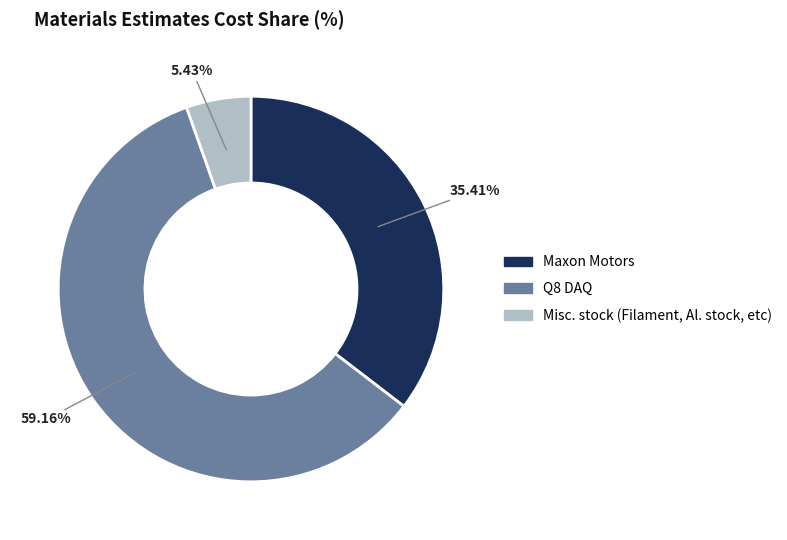

To the nearest percent, what is the difference between the largest and smallest slice percentages?

54%